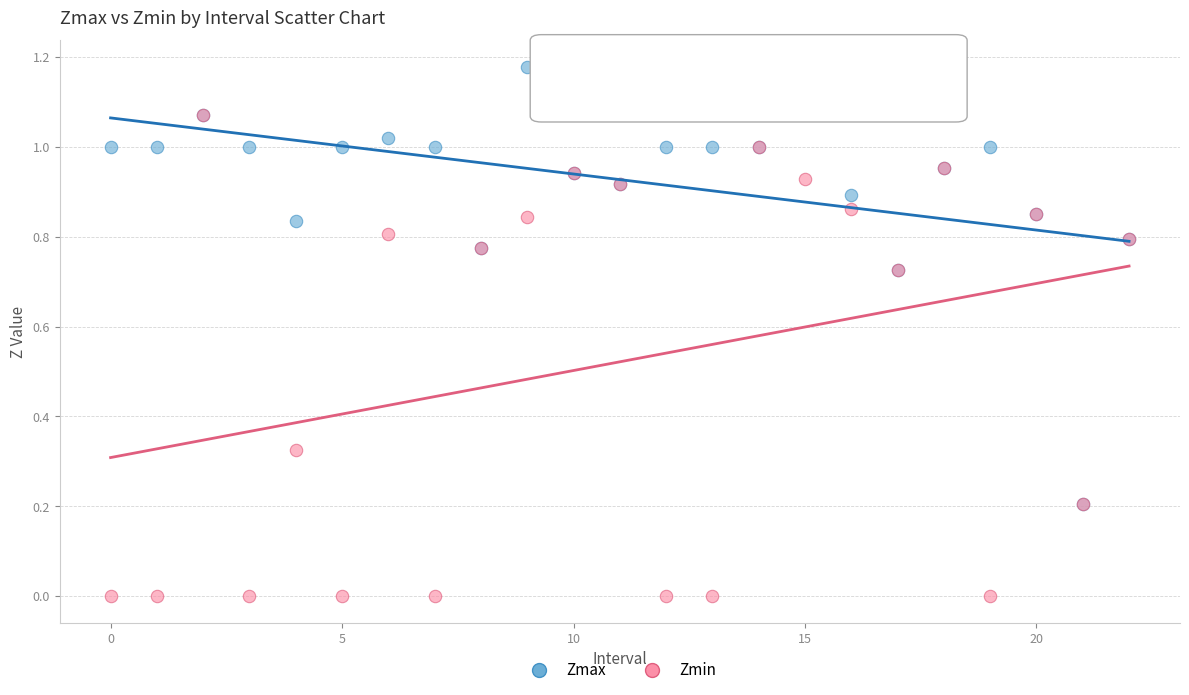

What are all the series names shown in the legend?

Zmax, Zmin